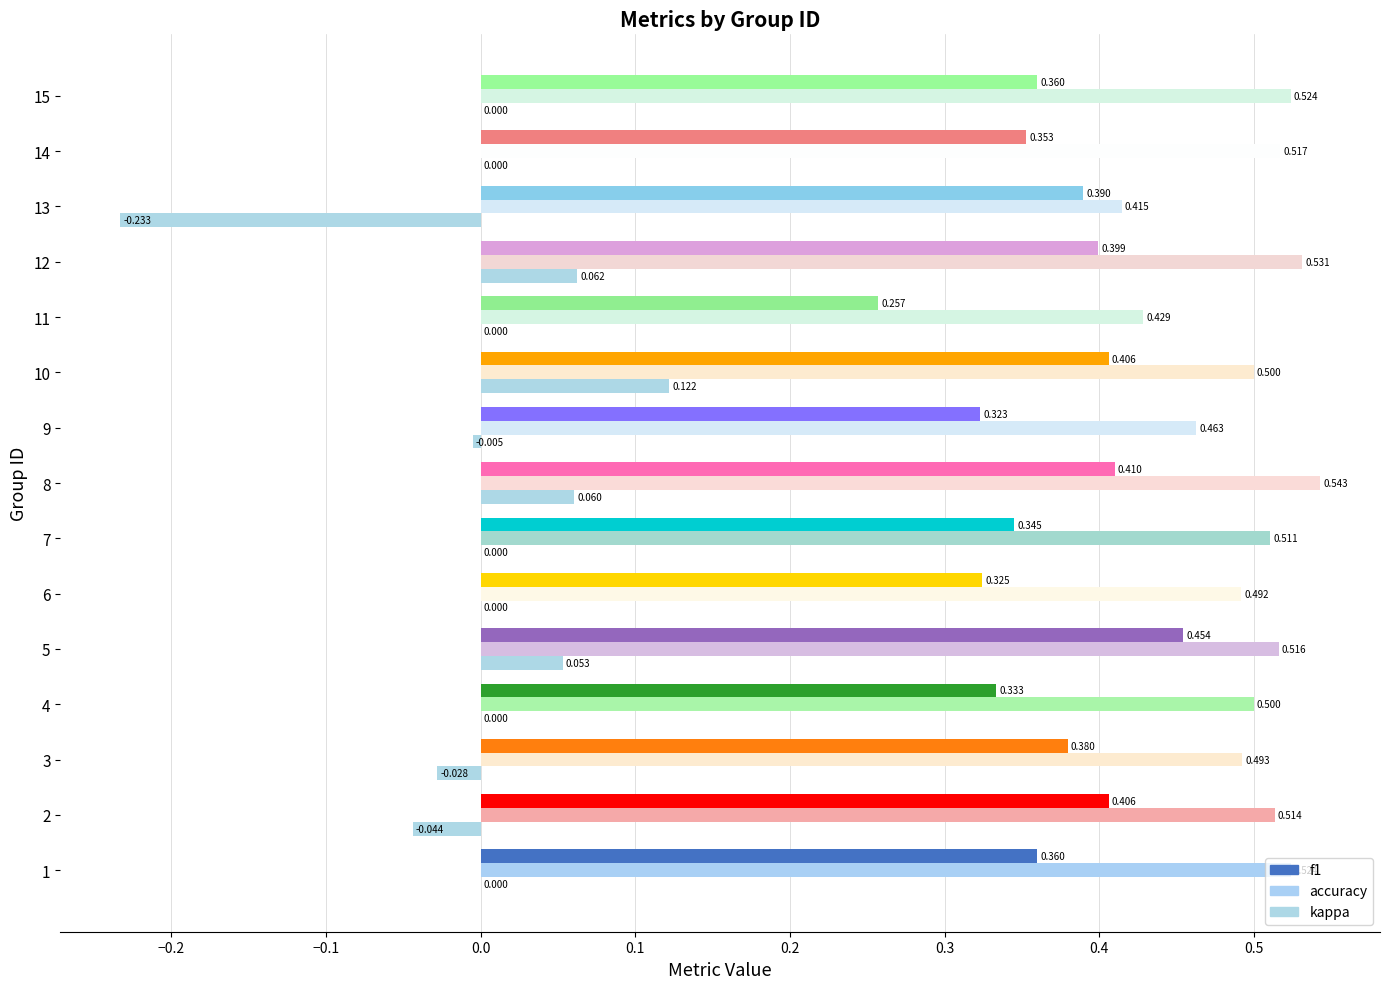

How many distinct data groups are displayed?

3